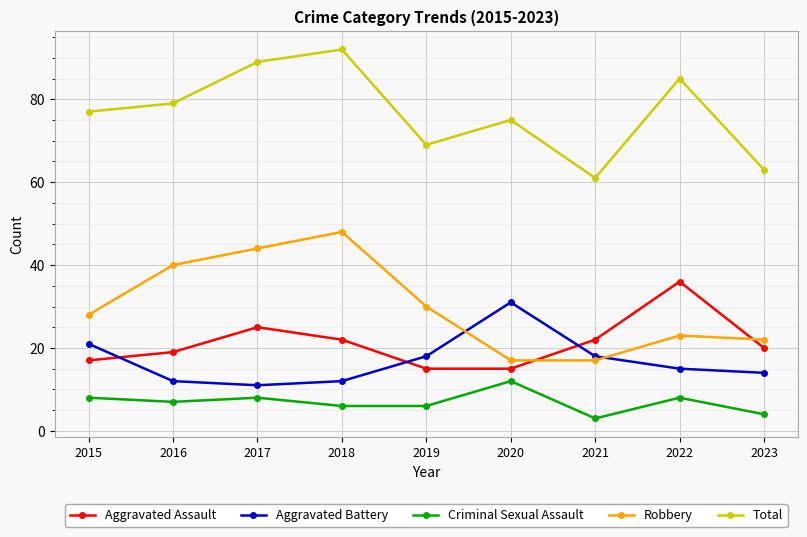

Does the chart display data point markers on the line(s)?

Yes